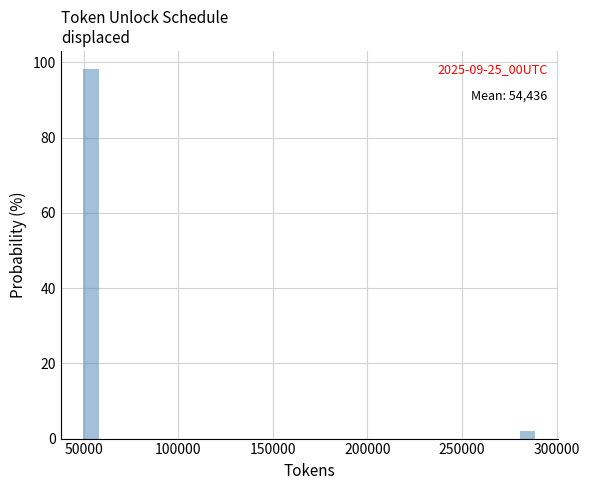

Read against the x-axis, roughly where is the centre of the tallest bar?

55000